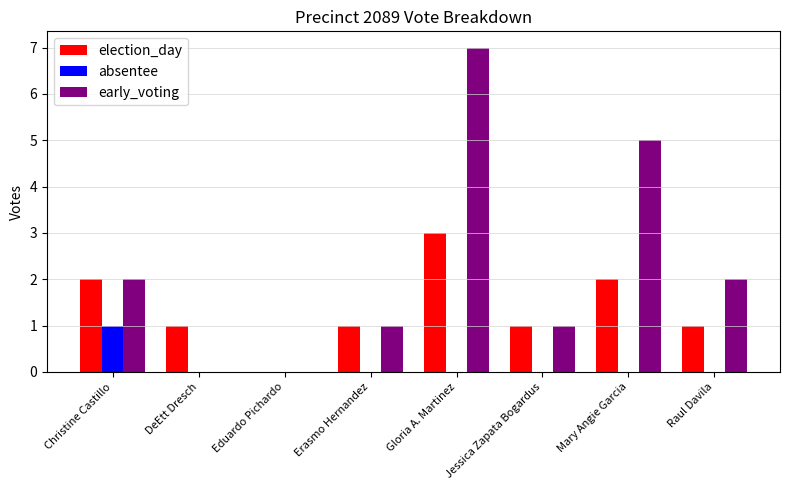

What is the maximum value for election_day?

3